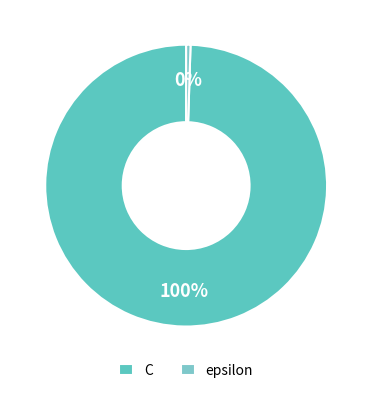

Rank the categories by value from lowest to highest.

epsilon, C